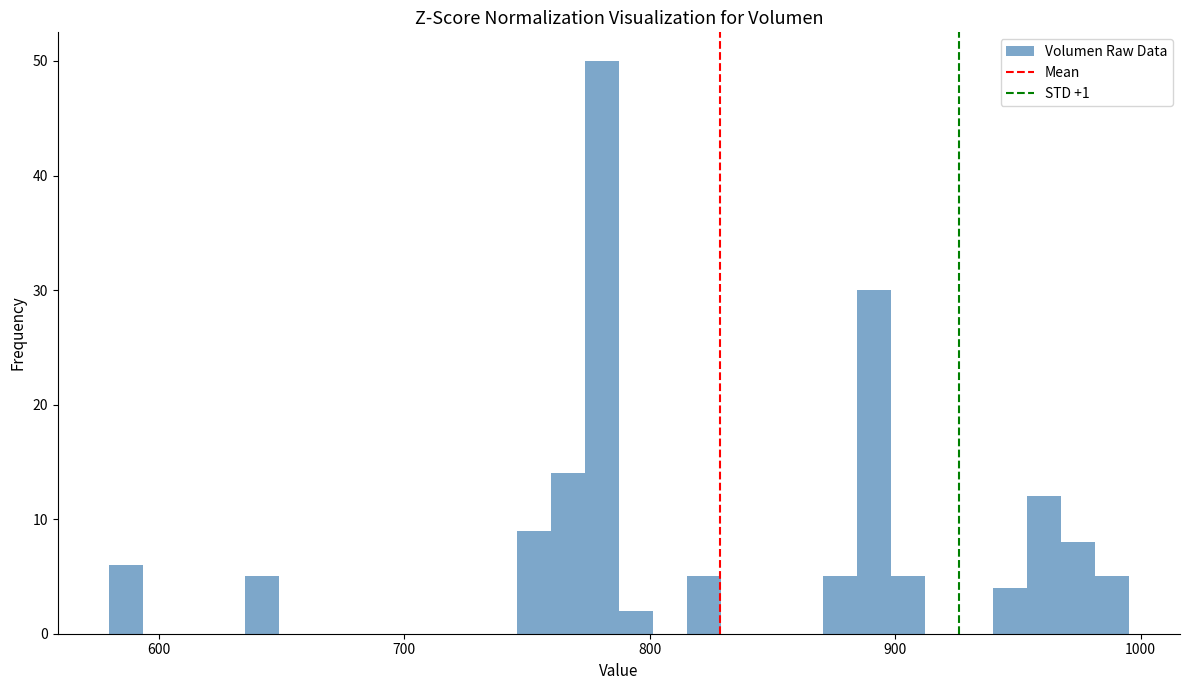

Around what value on the x-axis is the tallest bar? Give the approximate position of its centre, as read against the axis.

780